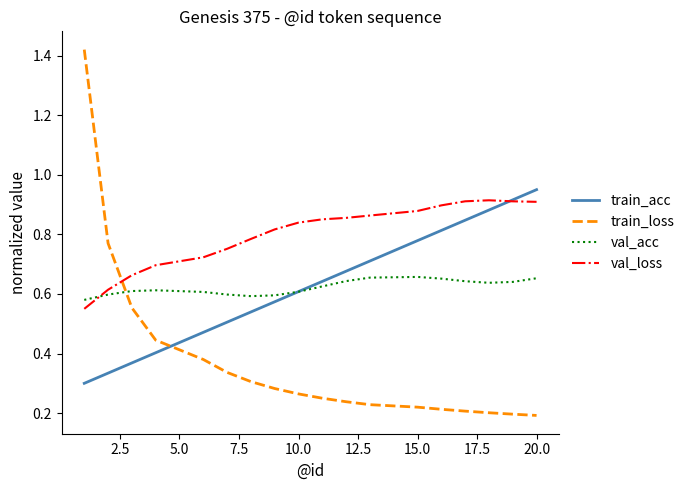

Which series has the largest total across all categories?

val_loss